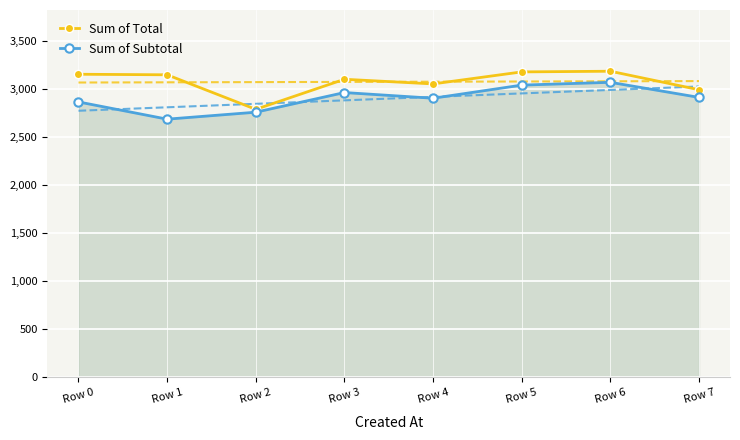

At which label is Sum of Subtotal closest to 2882?

Row 0